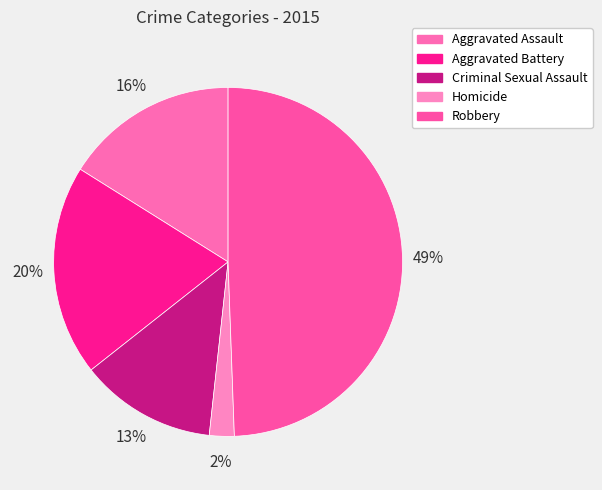

Rank the categories by value from highest to lowest.

Robbery, Aggravated Battery, Aggravated Assault, Criminal Sexual Assault, Homicide